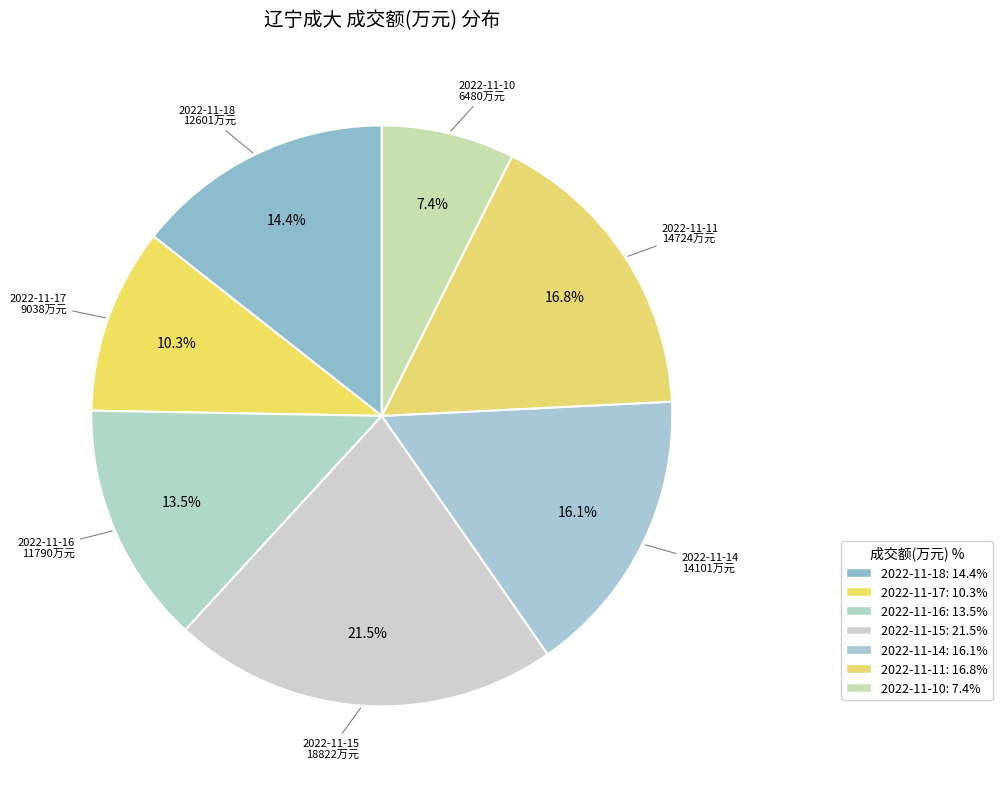

What is the total percentage of 2022-11-14 and 2022-11-18?

30.5%